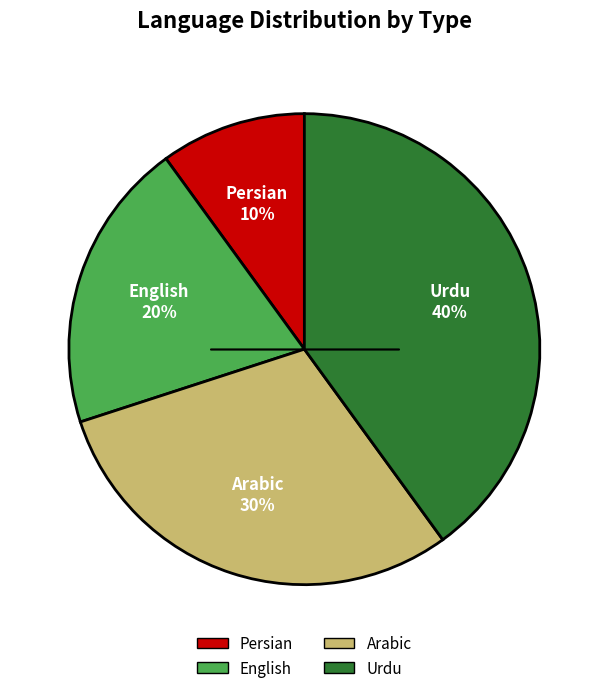

Does English account for over 50% of the chart?

No